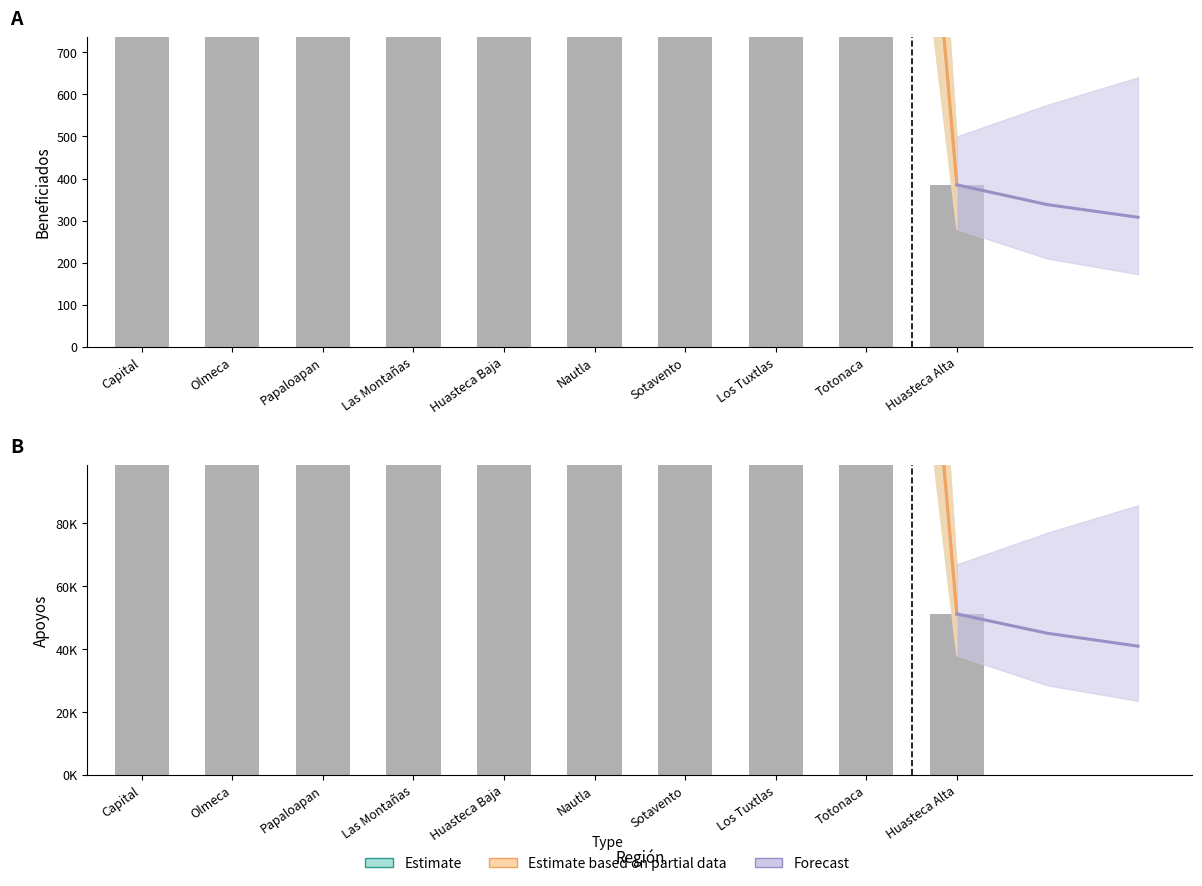

Between Totonaca and Olmeca, which is larger?

Olmeca